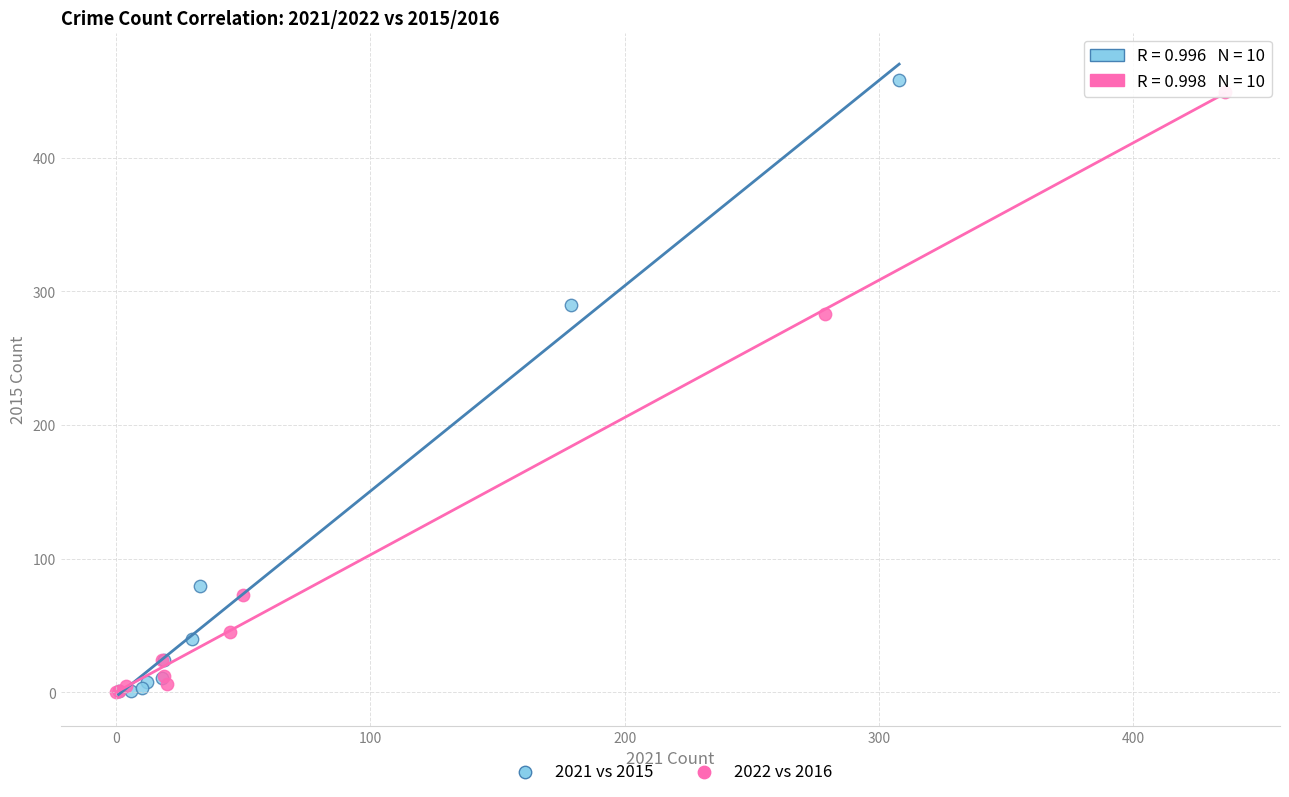

Which series has the widest spread of Y values?

2021 vs 2015